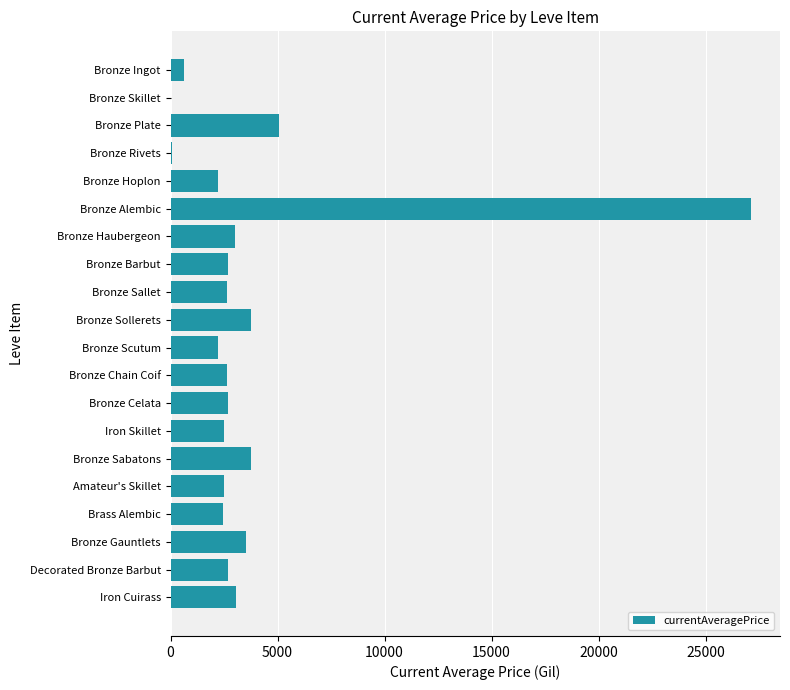

The chart shows a value of 3786.3 at Amateur's Skillet. True or false?

False